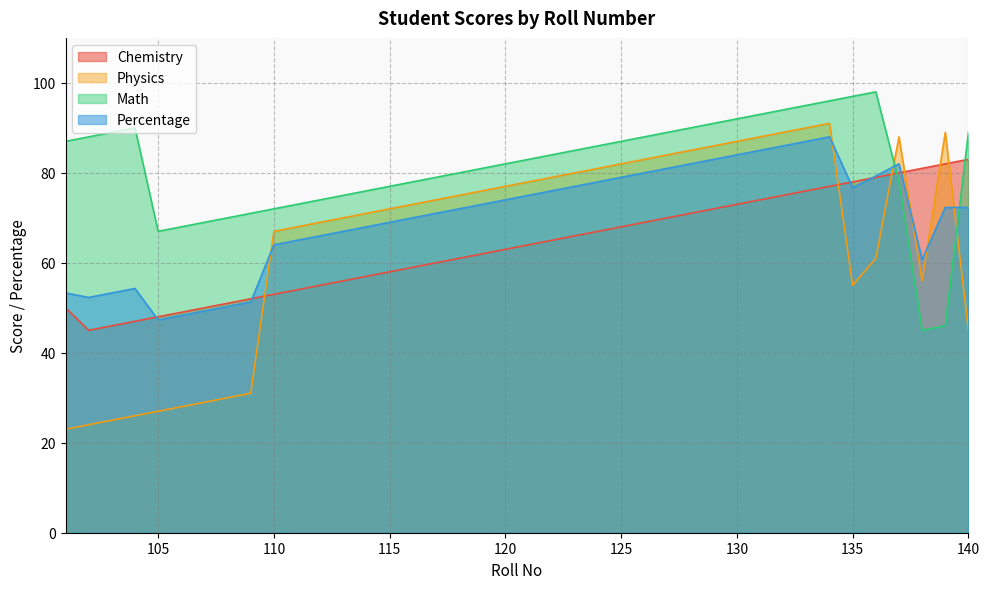

Which series has the largest total across all categories?

Math